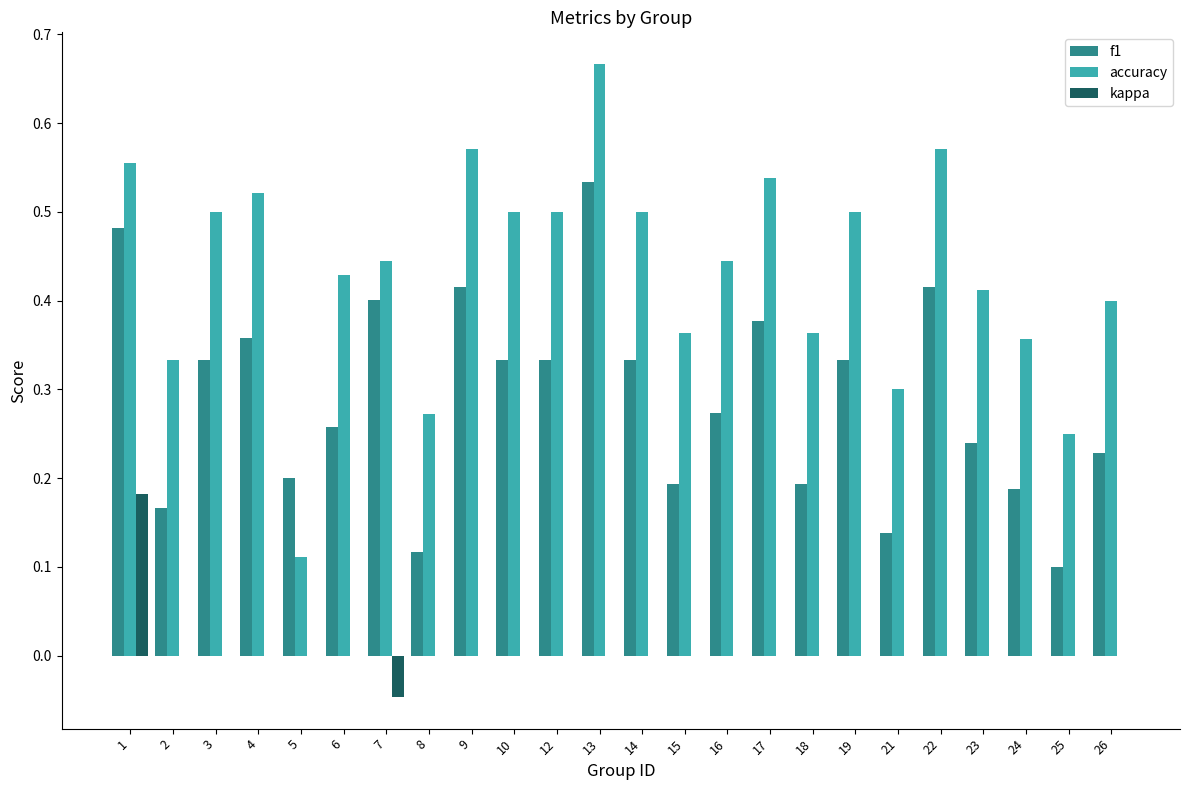

Where is f1 nearest to the value 0?

25